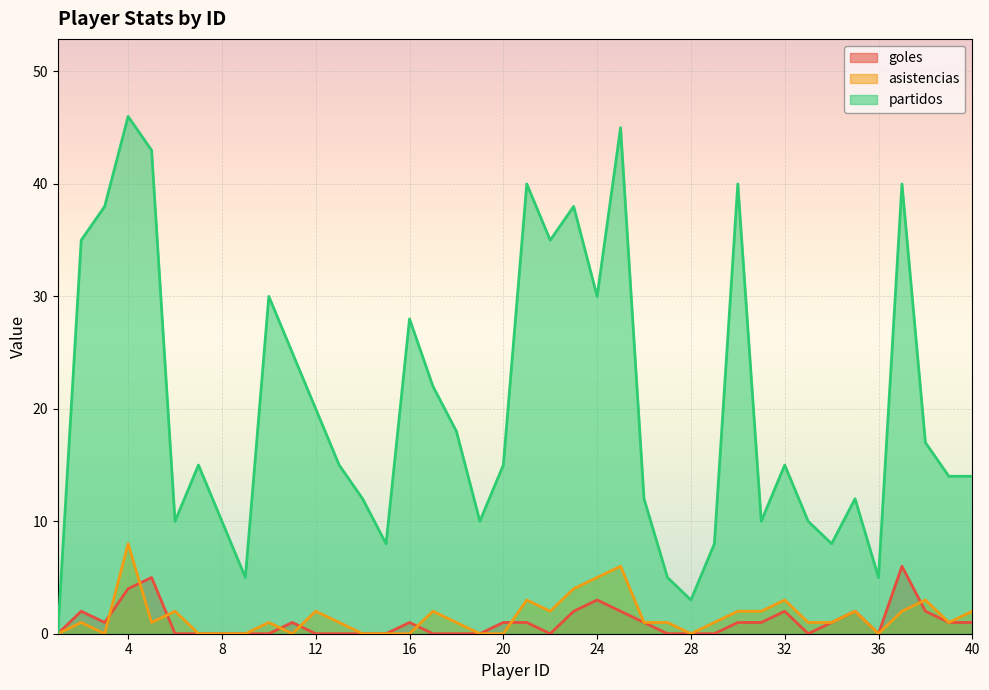

What is the maximum value shown in the chart?

46